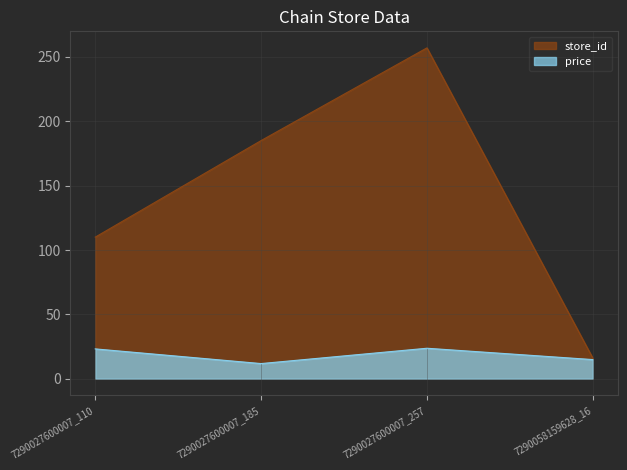

How many interior local valleys does the price series have?

1